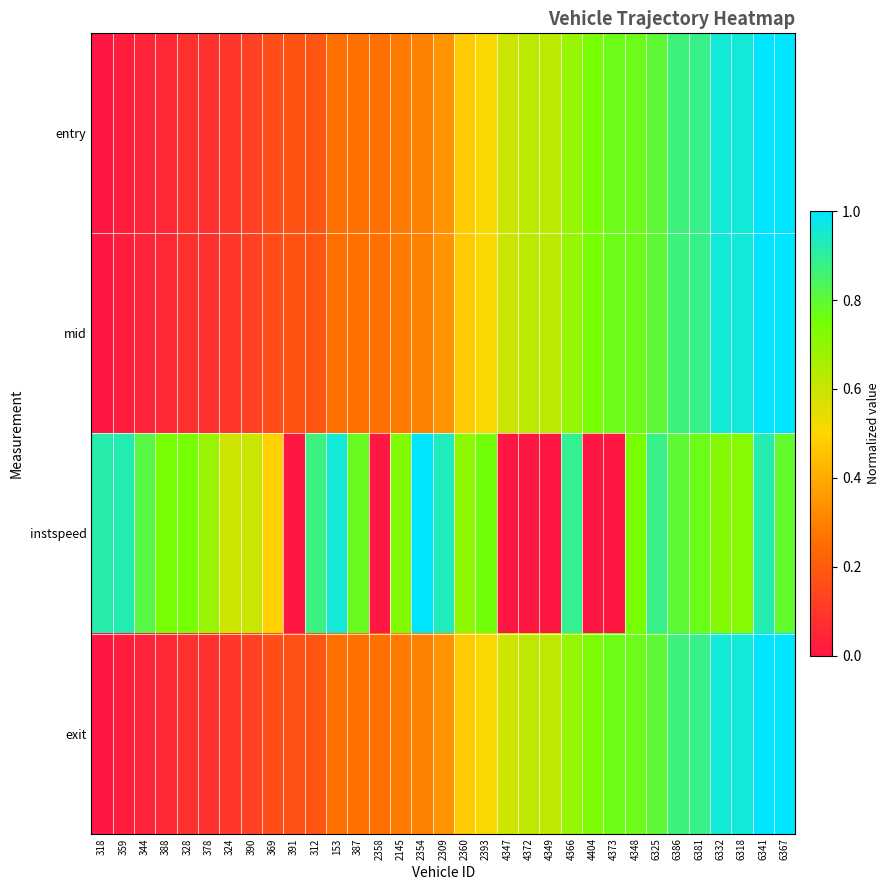

Which series has the largest range (max minus min)?

entry